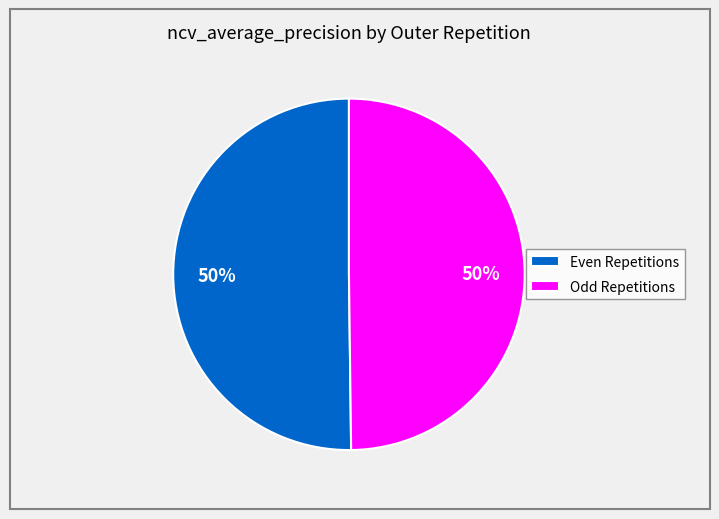

True or false: Odd Repetitions accounts for 37% of the total.

False